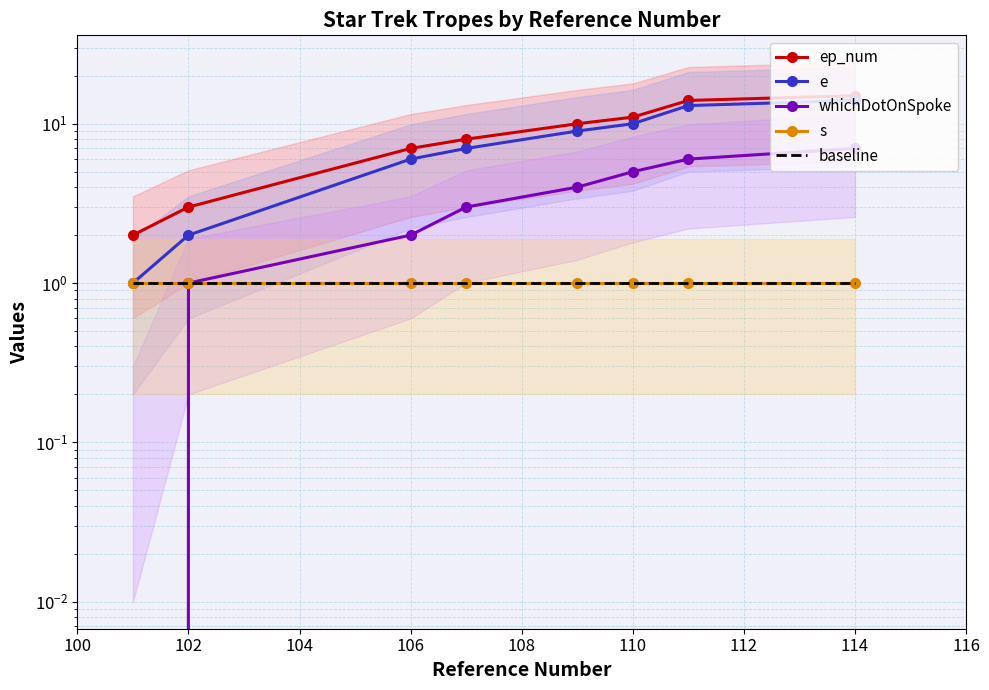

At which category does the chart reach its peak across all series?

114